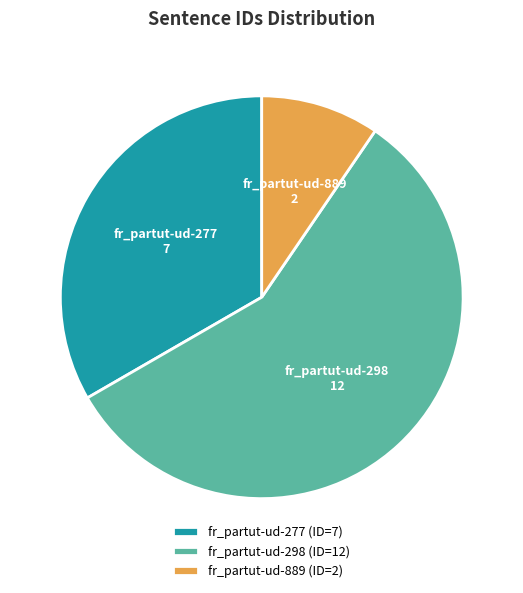

Do fr_partut-ud-277 and fr_partut-ud-298 together represent more than half of the pie?

Yes